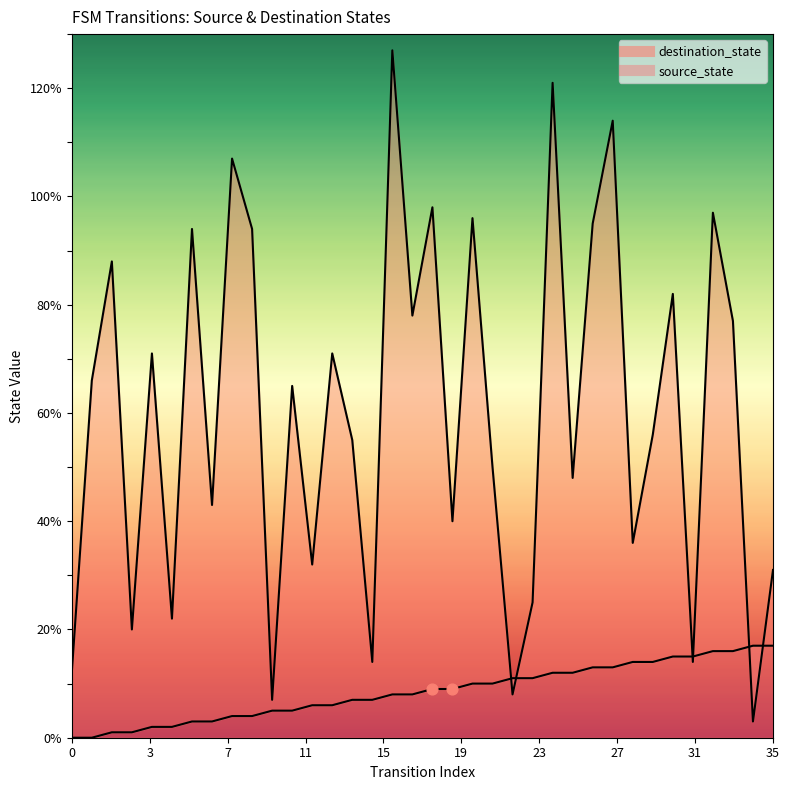

What is the total value across all series at 14?

62